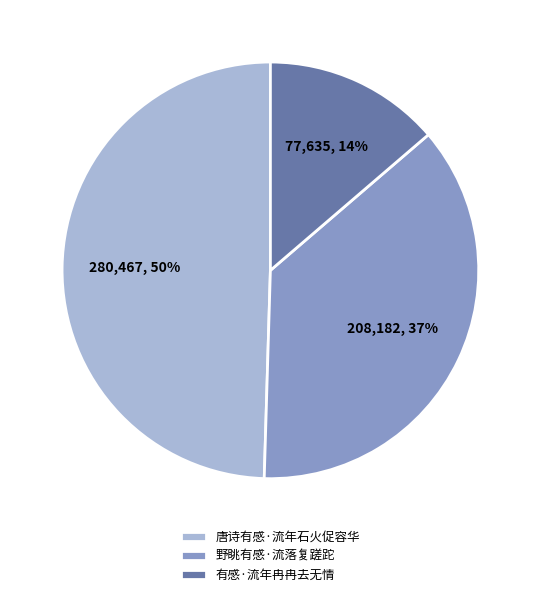

Rank the categories by value from lowest to highest.

有感·流年冉冉去无情, 野眺有感·流落复蹉跎, 唐诗有感·流年石火促容华